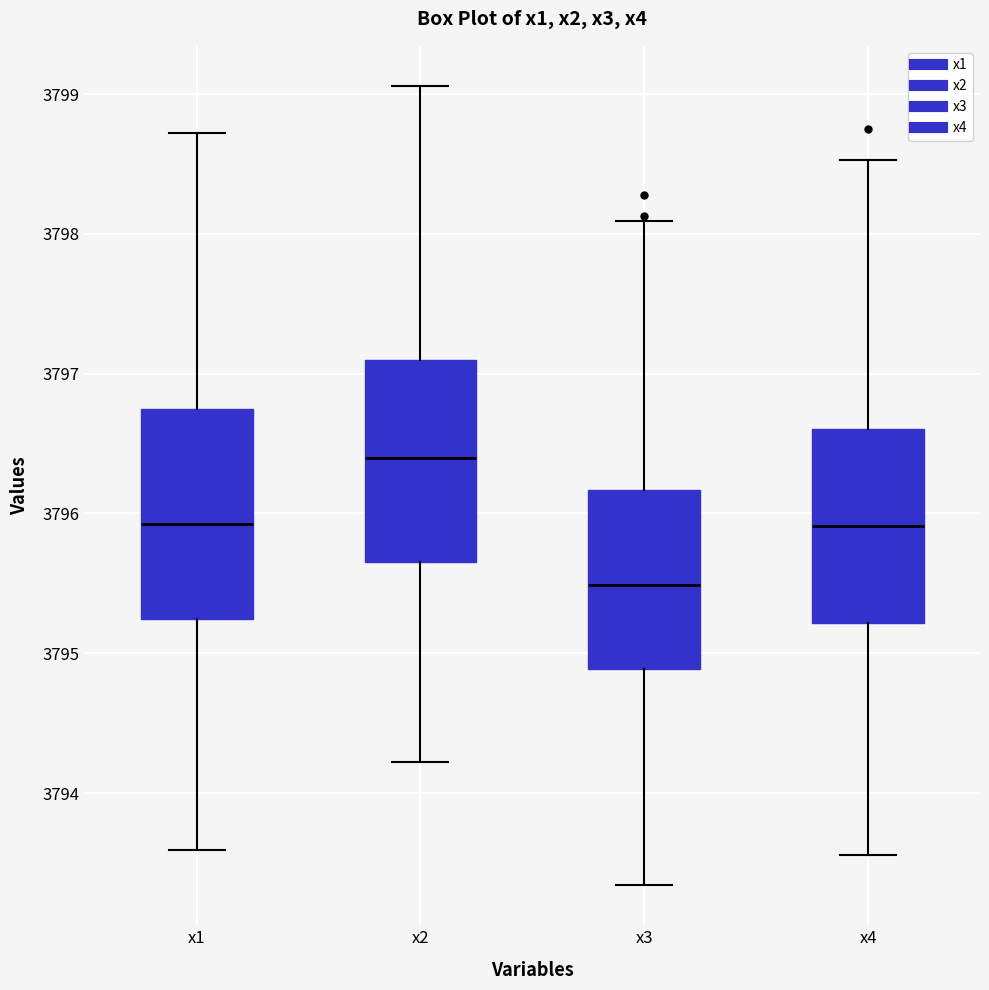

Where is the upper edge of the box for x4 on the y-axis? The values are not printed on the chart, so give them approximately, as read against the axis.

3796.6